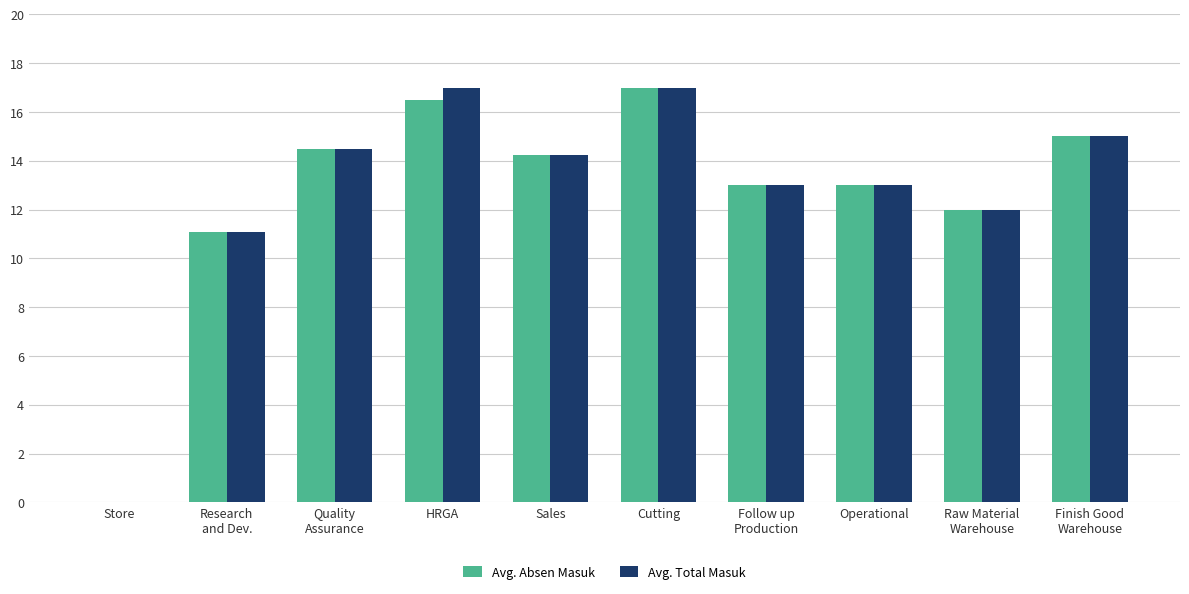

True or false: Avg. Absen Masuk has a value of 20.7 at Follow up
Production.

False